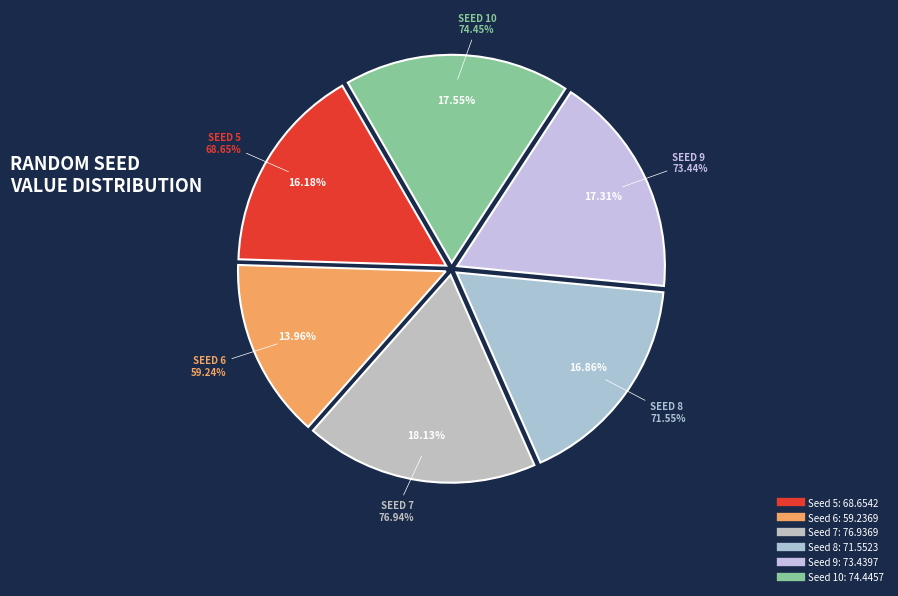

To the nearest percent, what is the combined percentage of 7 and 6?

32%